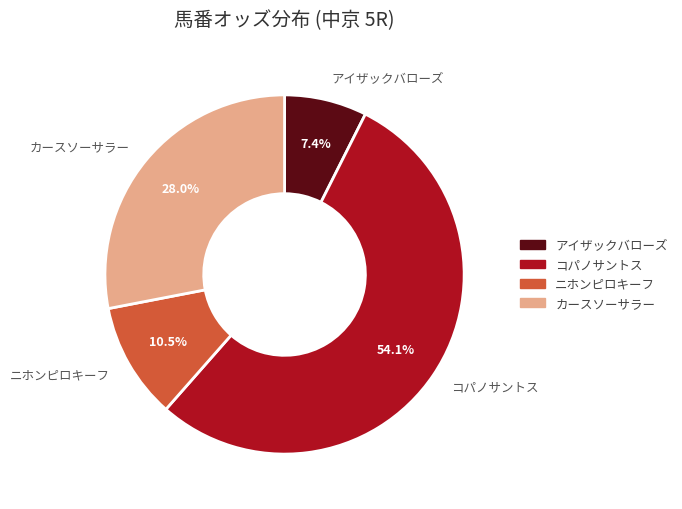

Rank the categories by value from highest to lowest.

コパノサントス, カースソーサラー, ニホンピロキーフ, アイザックバローズ